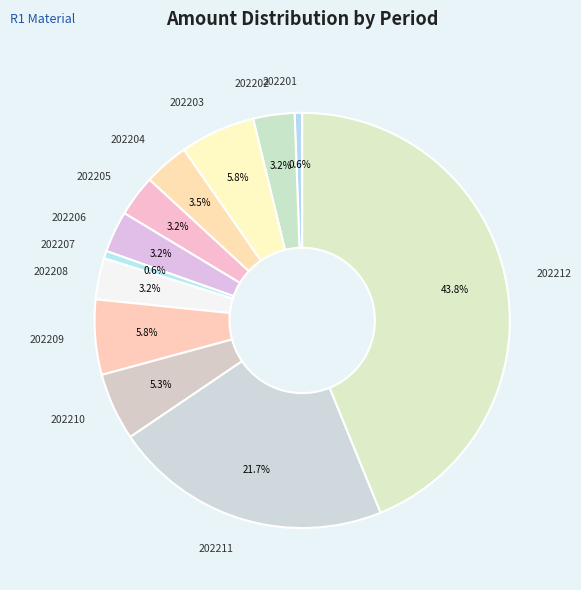

The 202212 slice represents 55% of the pie. True or false?

False